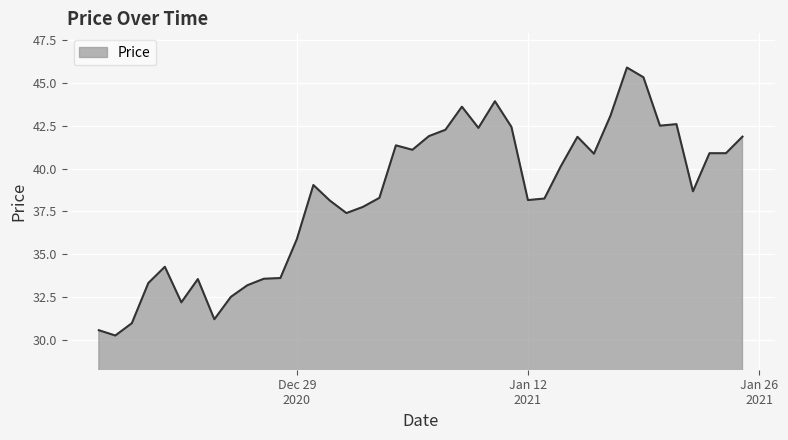

What is the maximum value shown in the chart?

45.9